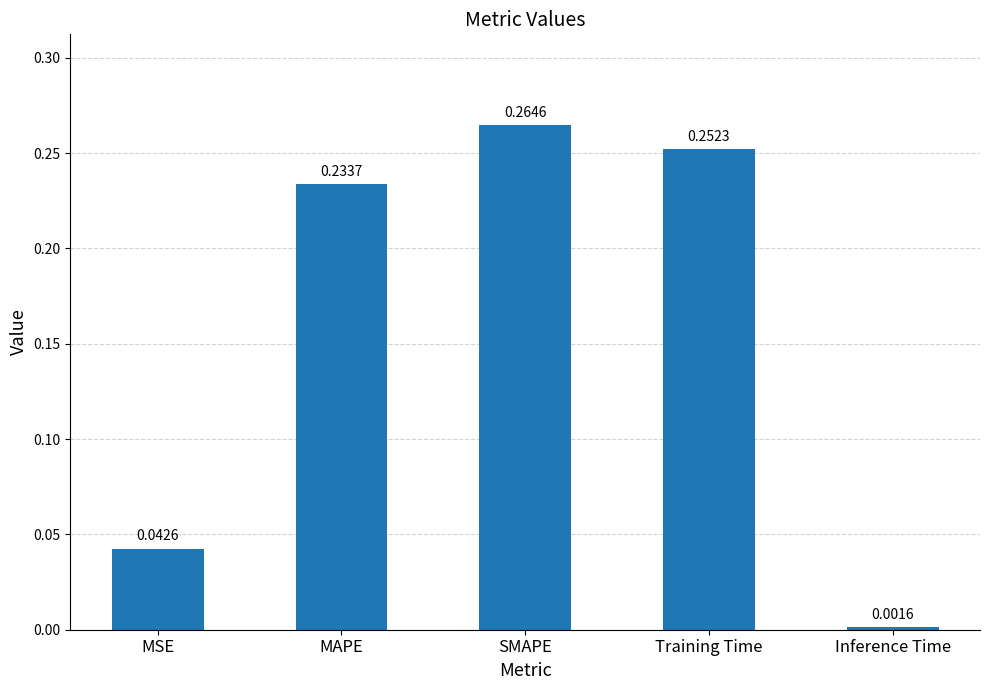

What is the change in value from MSE to Training Time?

+0.2